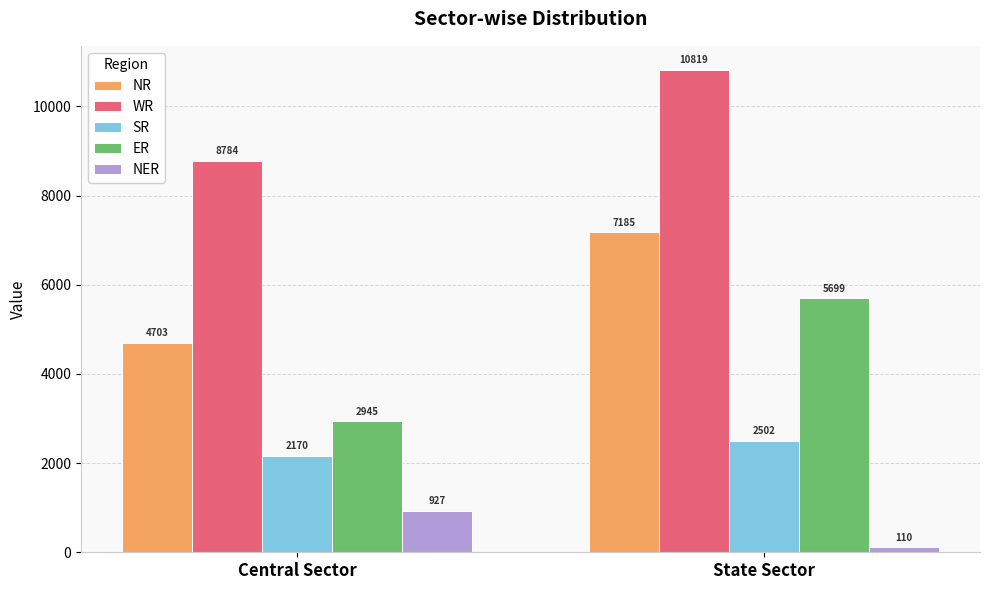

Is the value of SR at State Sector greater than the value of NER at Central Sector?

Yes